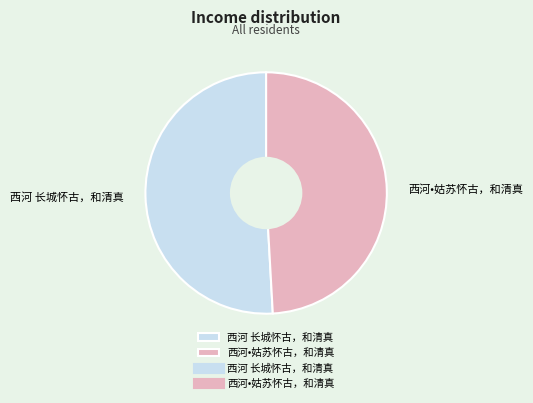

Rank the categories by value from highest to lowest.

西河 长城怀古，和清真, 西河•姑苏怀古，和清真